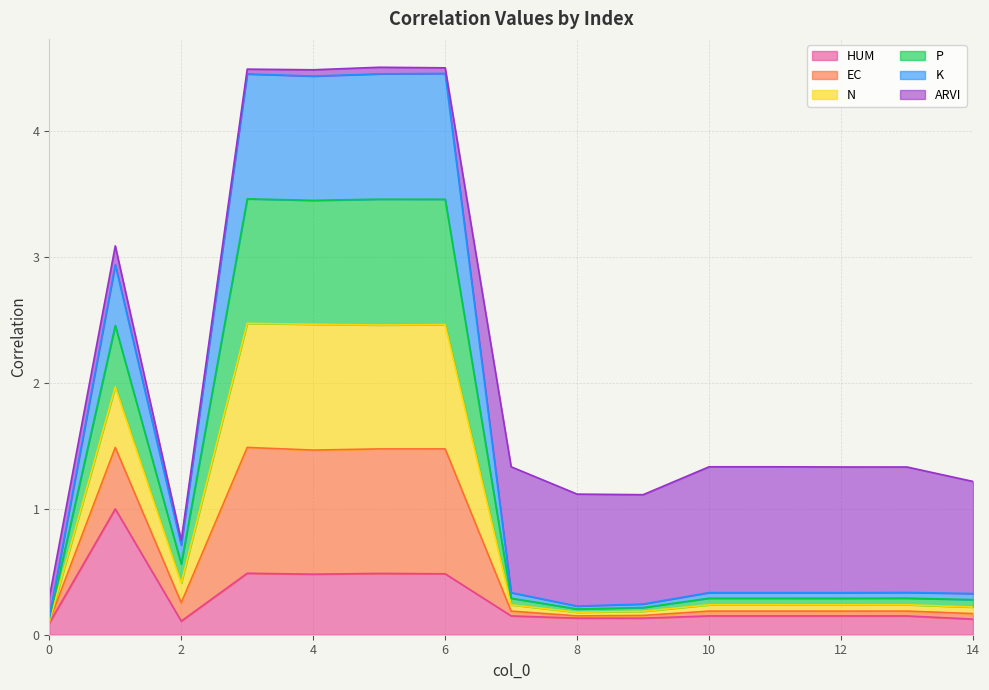

What are all the series names shown in the legend?

HUM, EC, N, P, K, ARVI